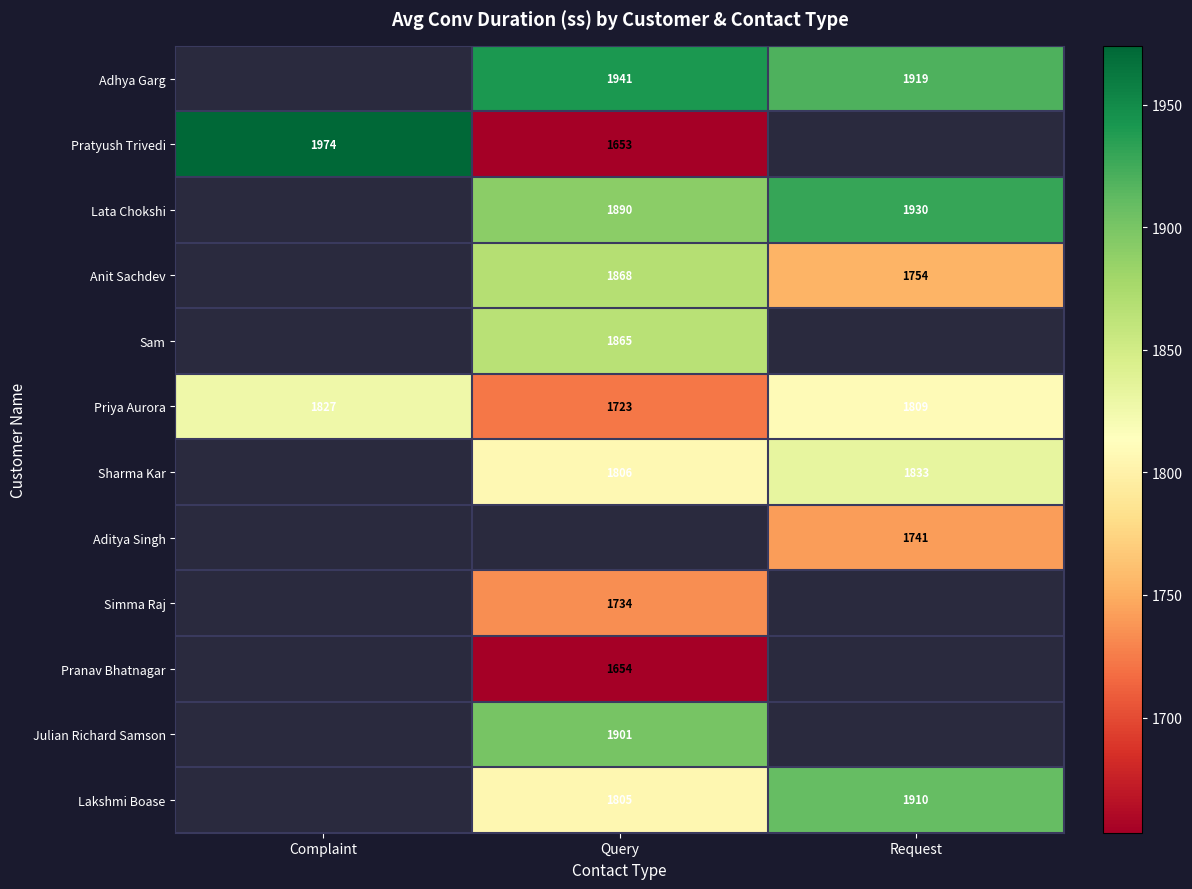

What is the highest value of the Priya Aurora series?

1827